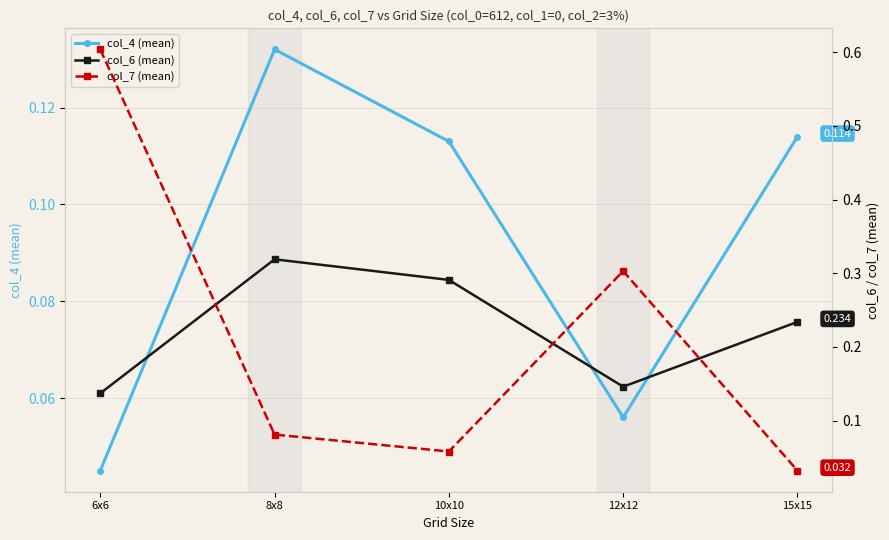

At which label does col_7 (mean) reach its peak?

6x6